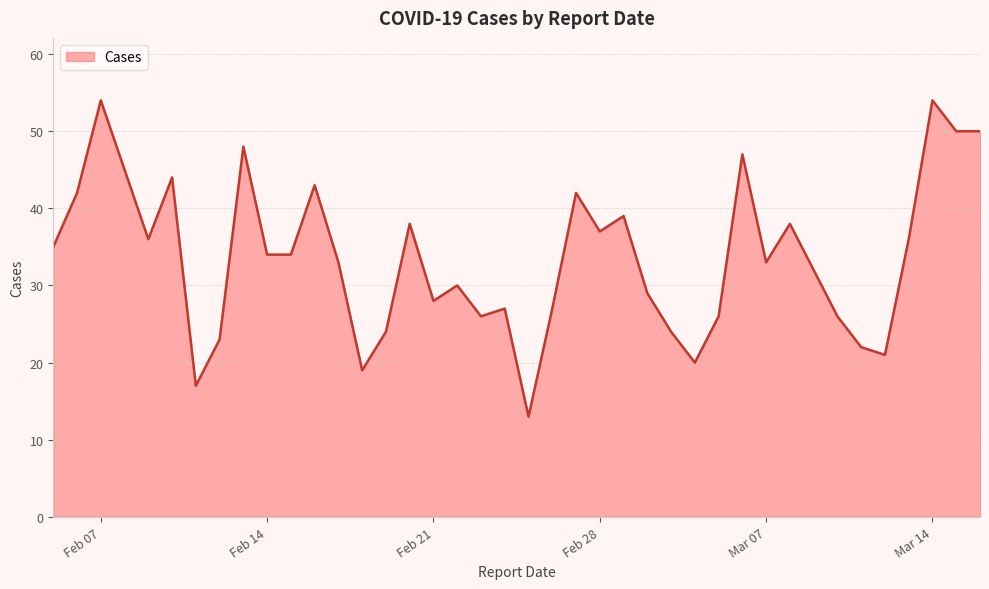

What is the smallest value displayed?

13